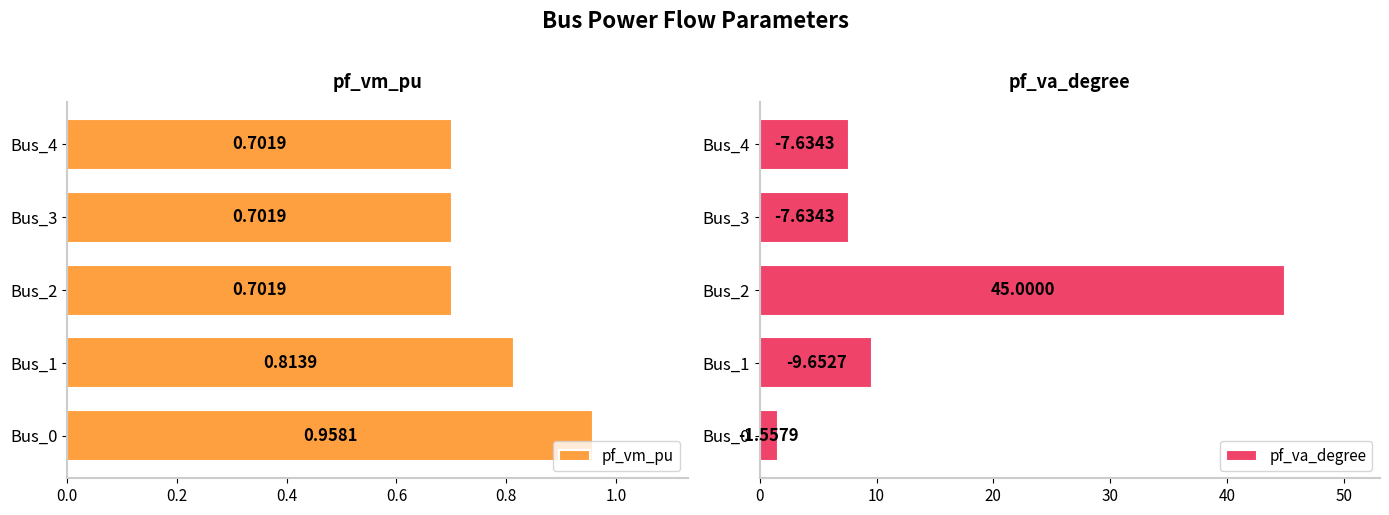

Reading left to right, extract all data points from this chart.

pf_vm_pu: 1.0	0.8	0.7	0.7	0.7
pf_va_degree: 1.6	9.7	45.0	7.6	7.6